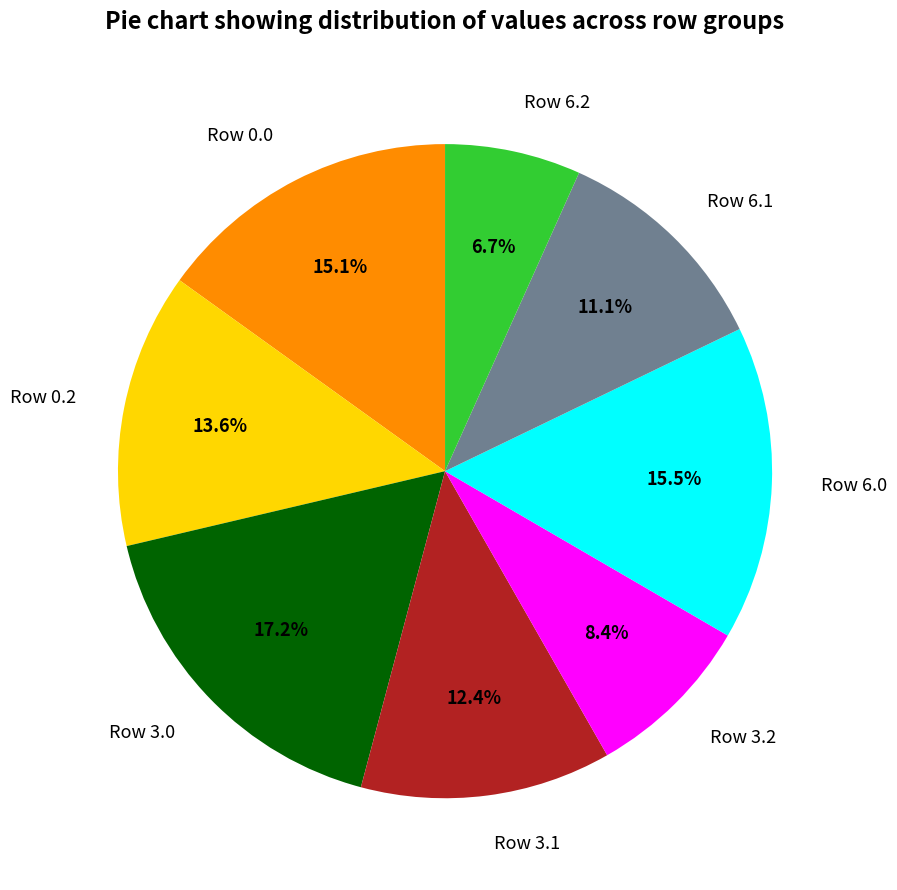

Which slice is the largest?

Row 3.0